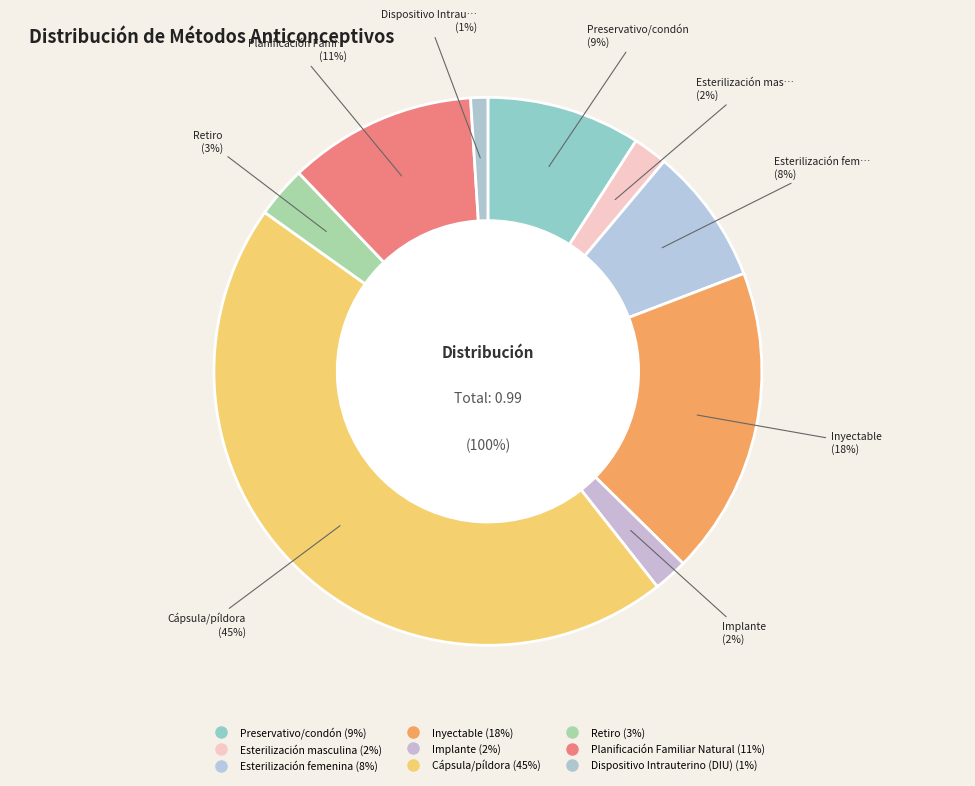

To the nearest percent, what is the difference between the Dispositivo Intrauterino (DIU) and Cápsula/píldora slice percentages?

44%